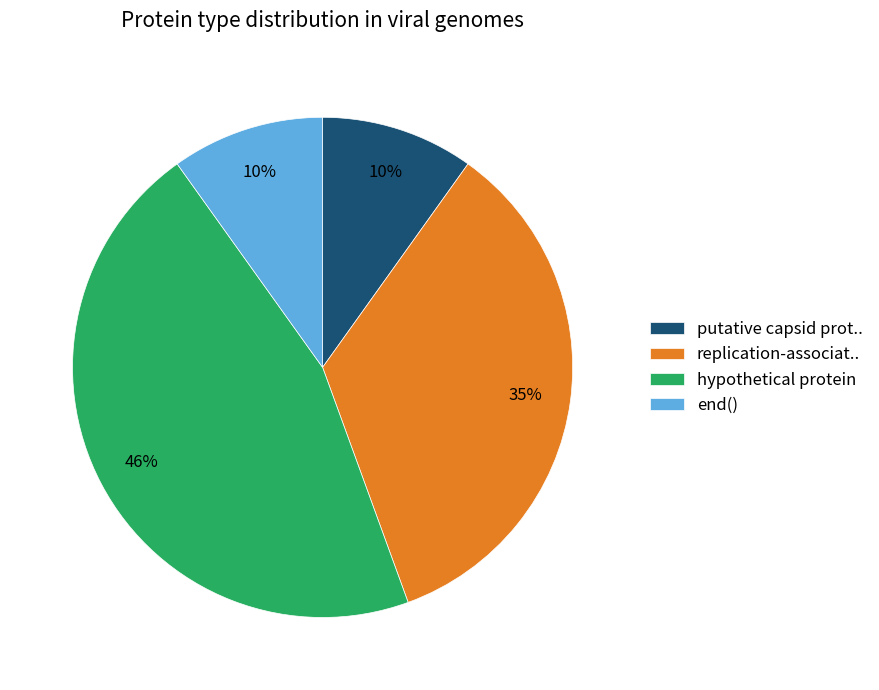

What is the largest slice in the pie chart?

hypothetical protein